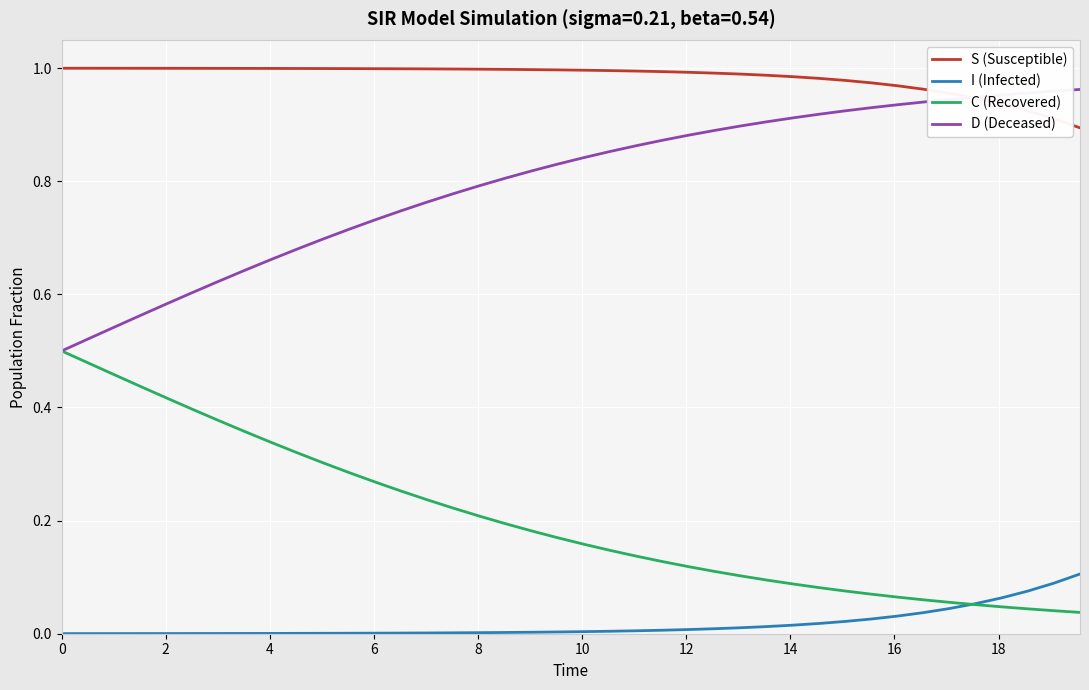

Which series has the largest total across all categories?

S (Susceptible)